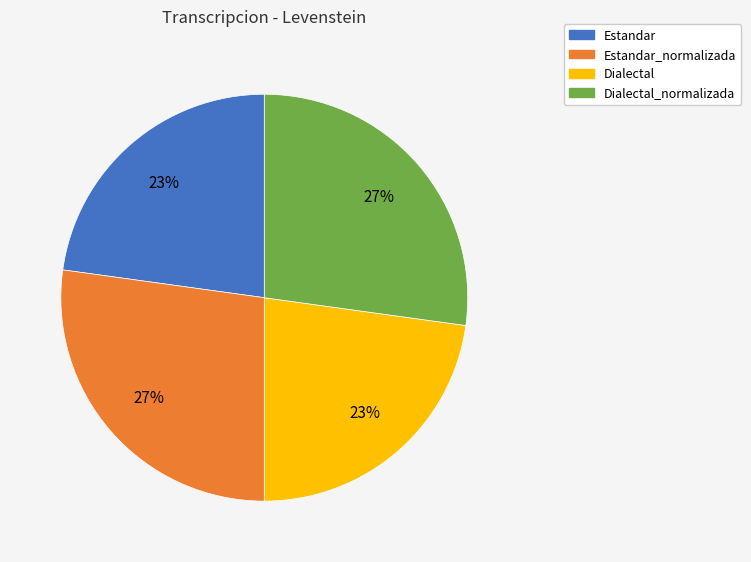

To the nearest percent, what is the average slice percentage?

25%